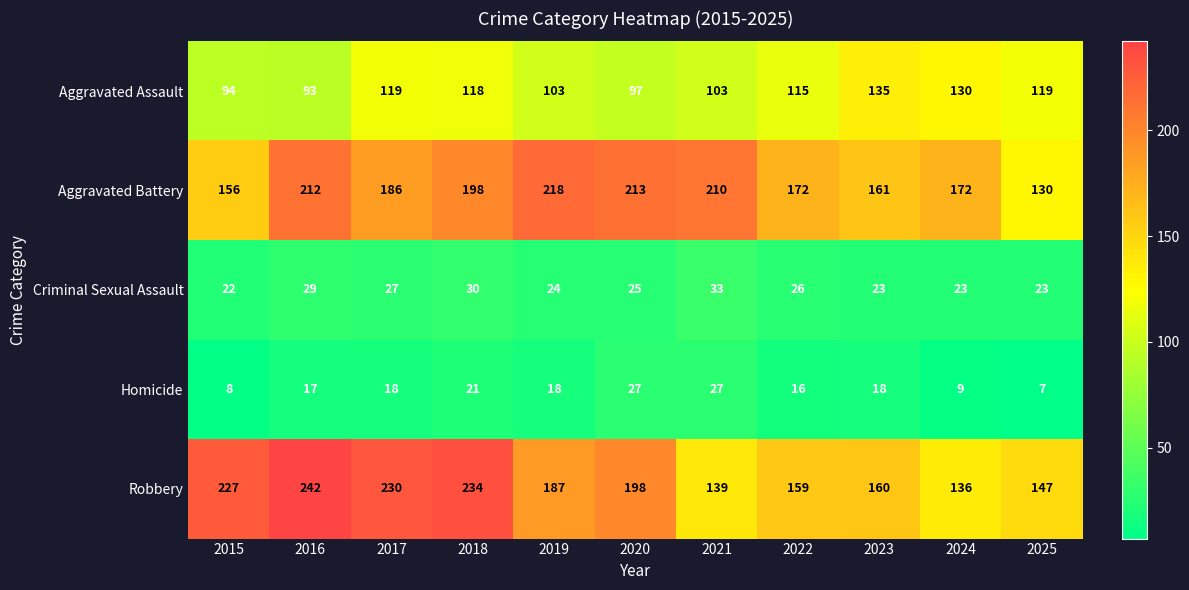

What is the difference between the Aggravated Assault values at 2017 and 2022?

4